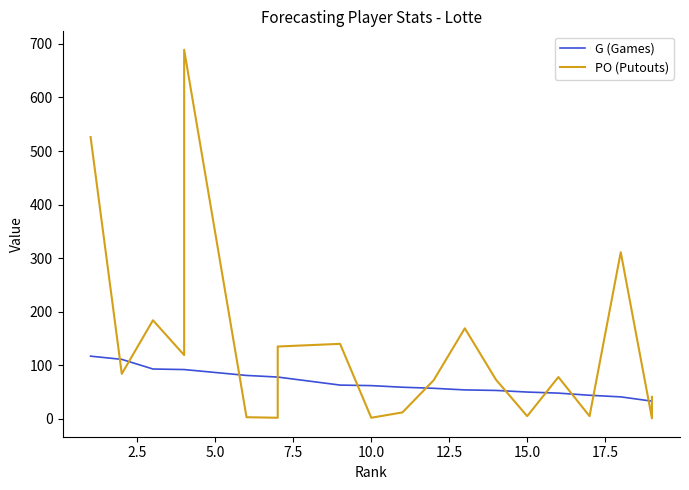

What is the maximum value for G (Games)?

117